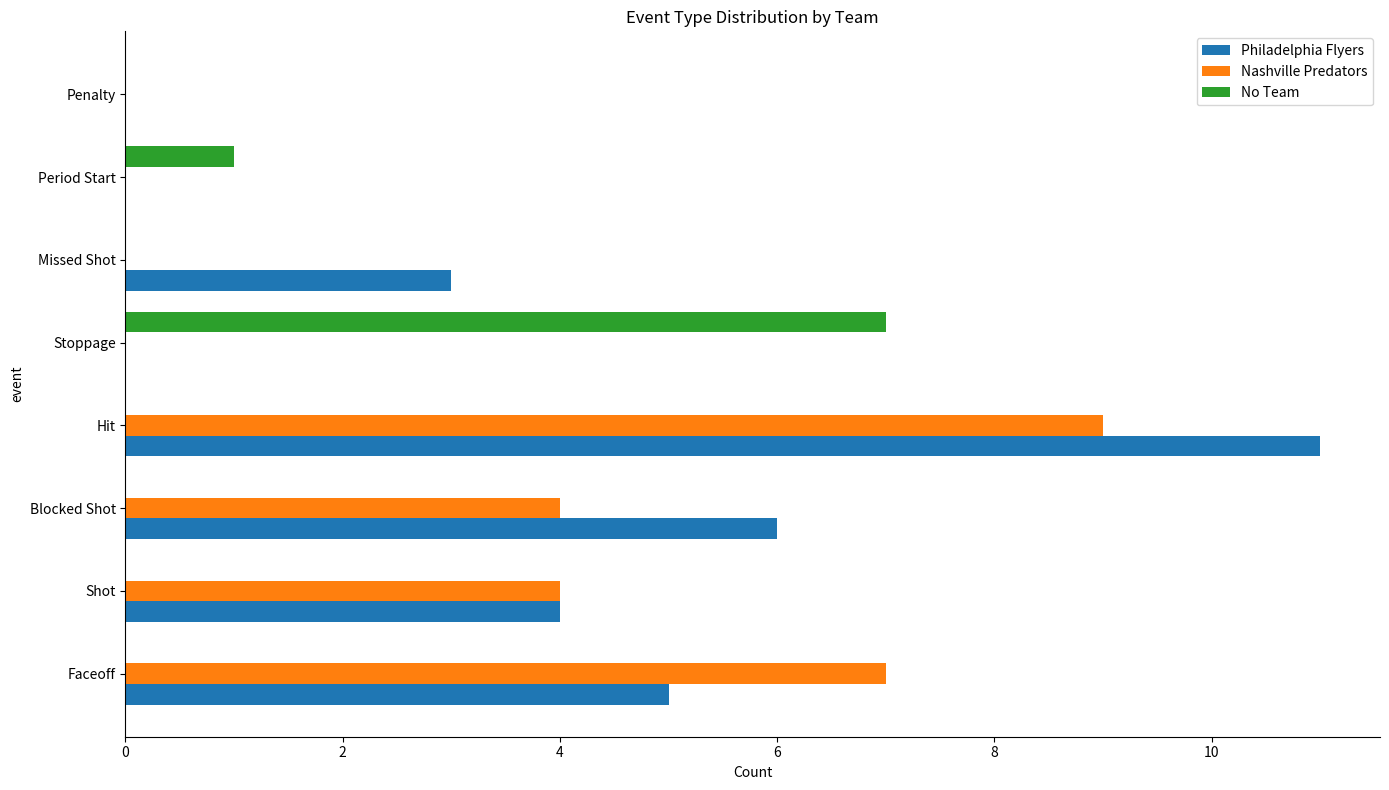

What is the maximum value shown in the chart?

11